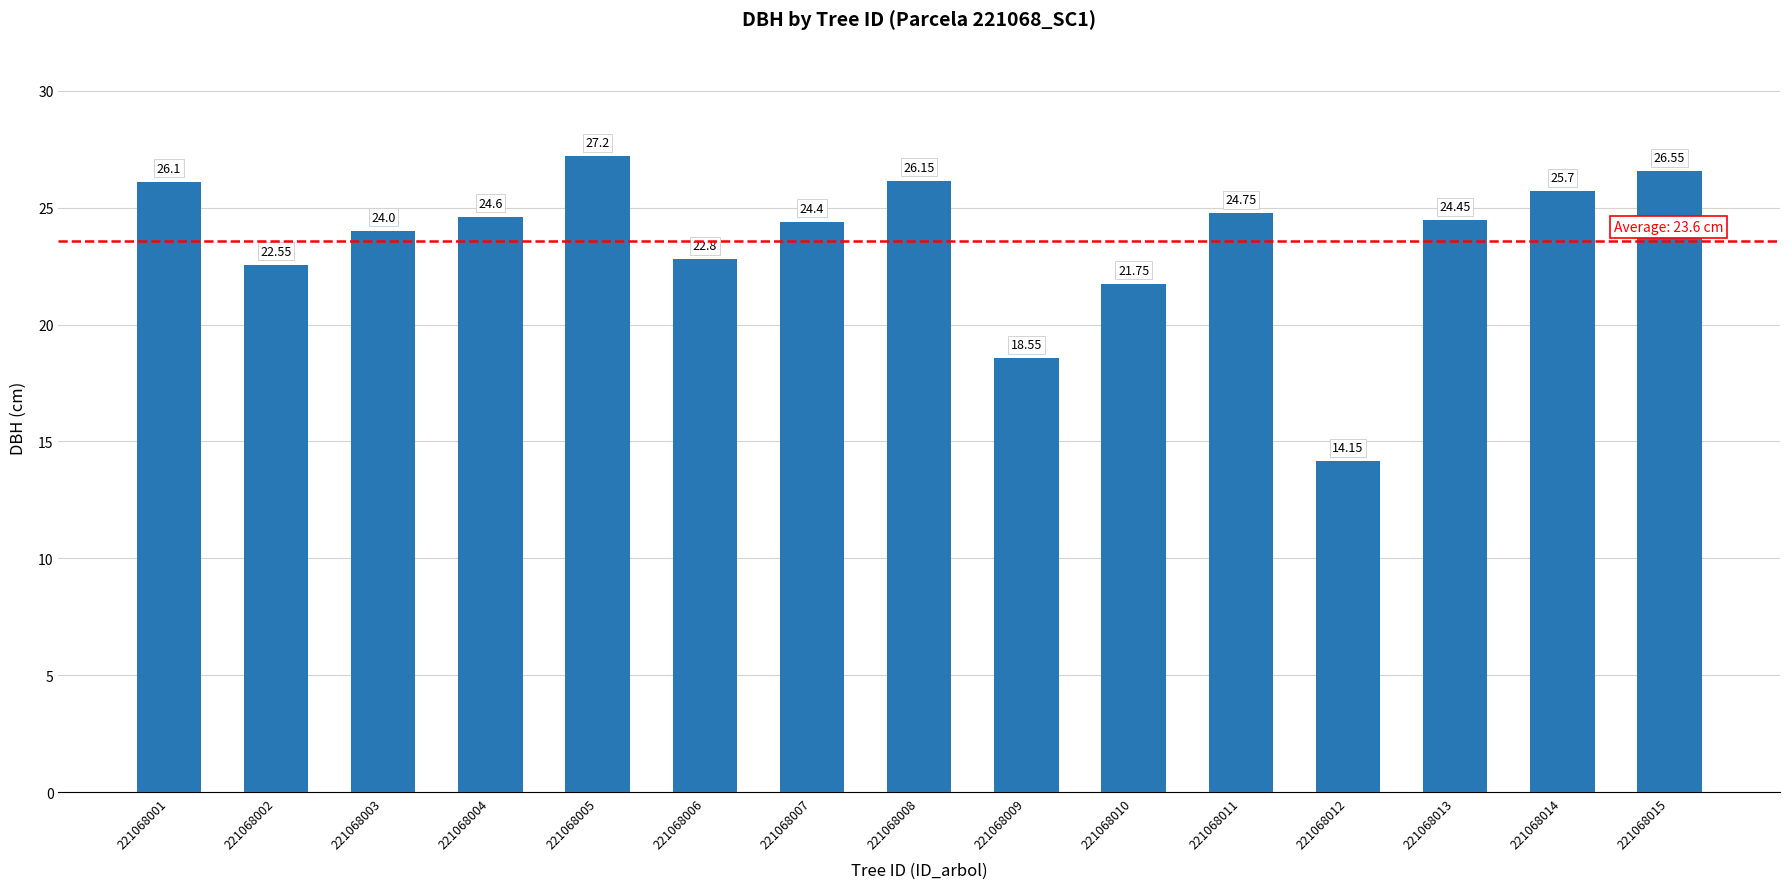

What is the ratio of the value at 221068015 to the value at 221068009?

1.4